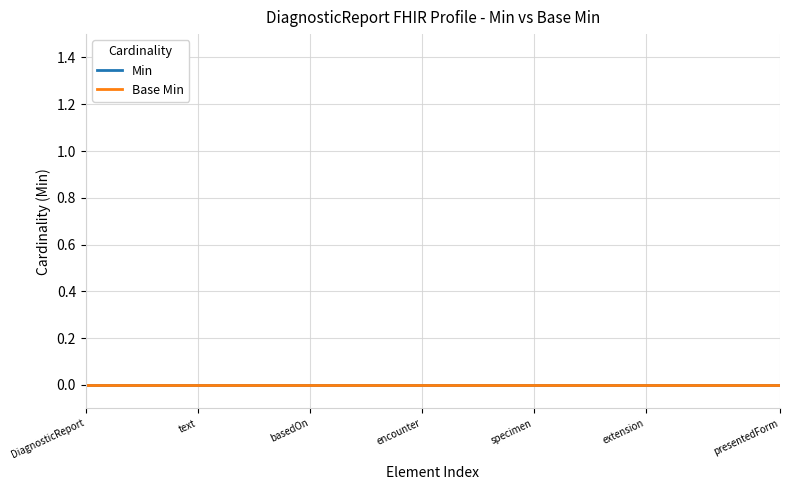

What are all the series names shown in the legend?

Min, Base Min